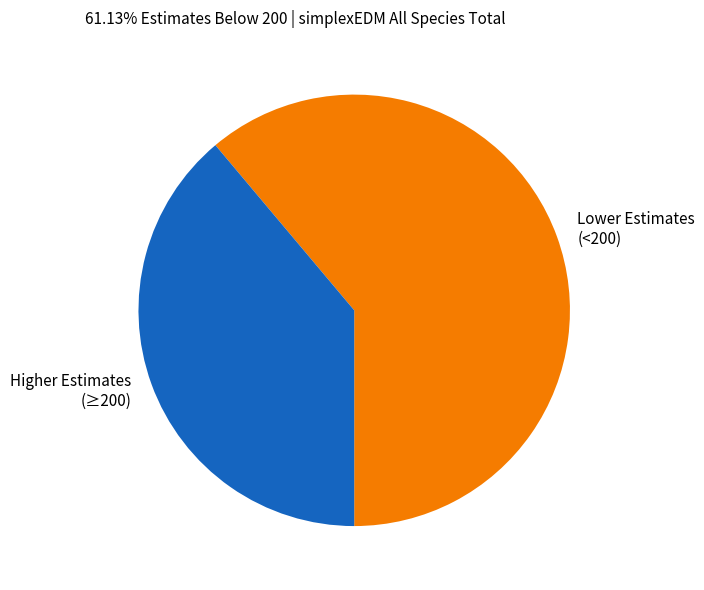

Rank the categories by value from lowest to highest.

Higher Estimates (≥200), Lower Estimates (<200)